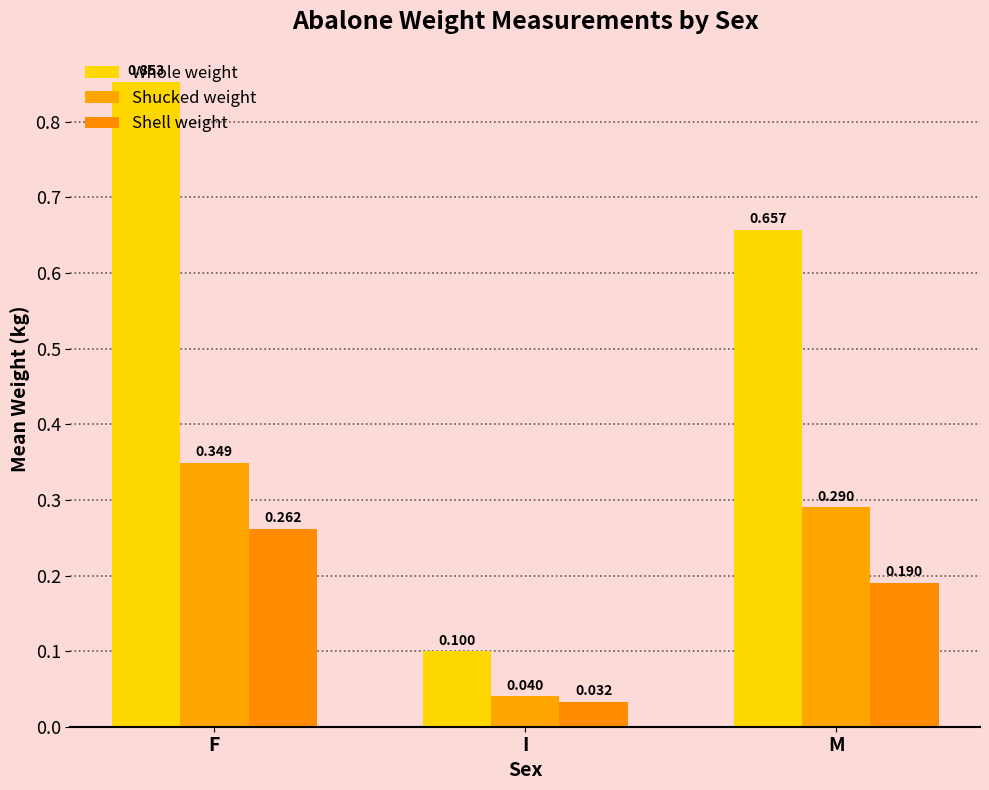

Which label corresponds to the largest value in the chart?

F